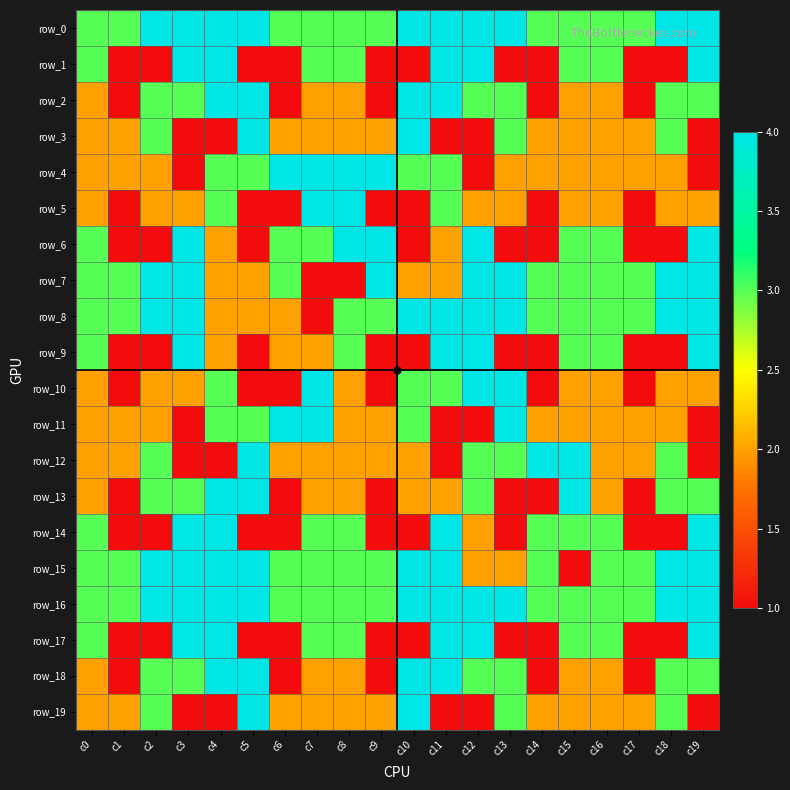

True or false: row_7 has a value of 2 at c17.

False